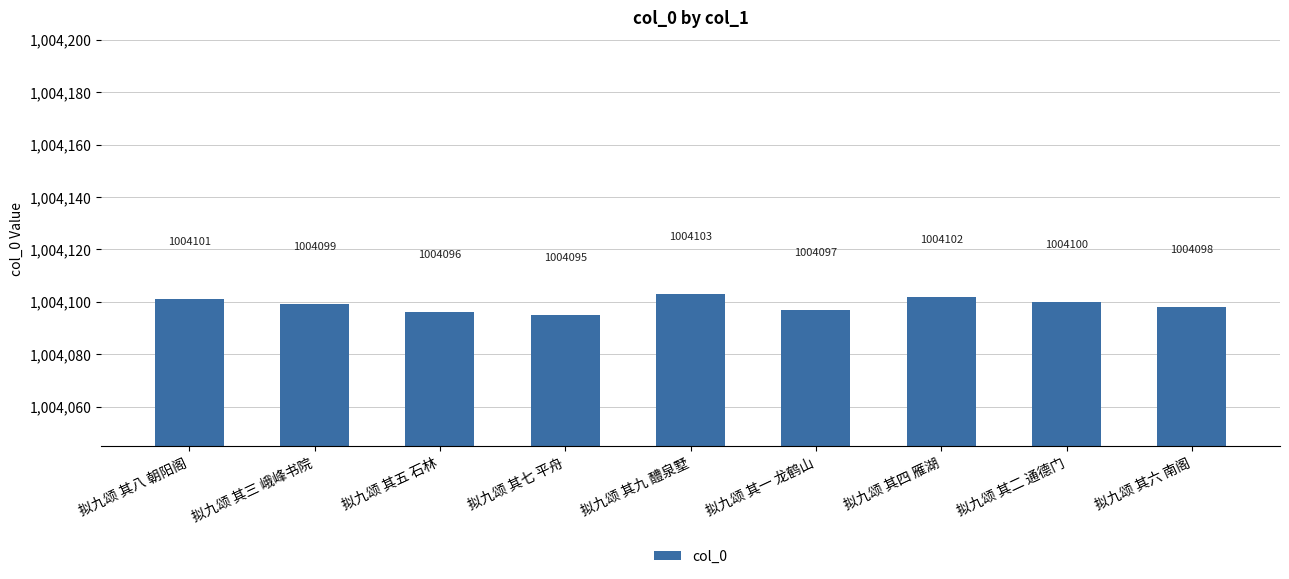

What is the maximum value shown in the chart?

1004103